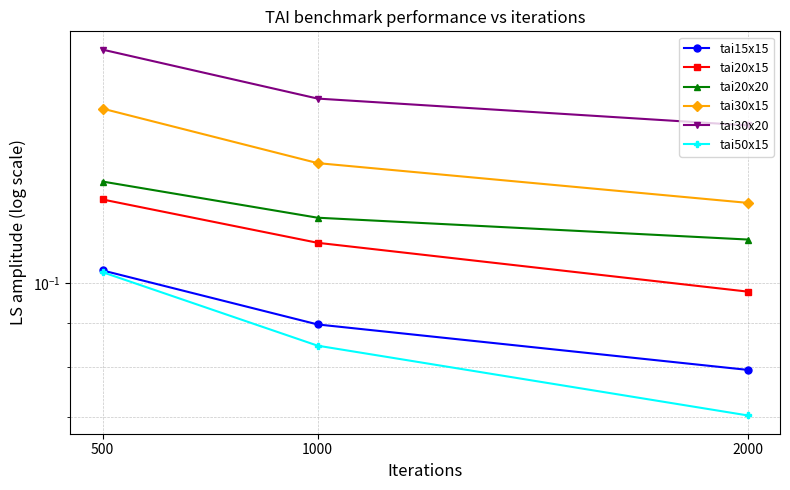

What is the total value across all series at 500?

0.8